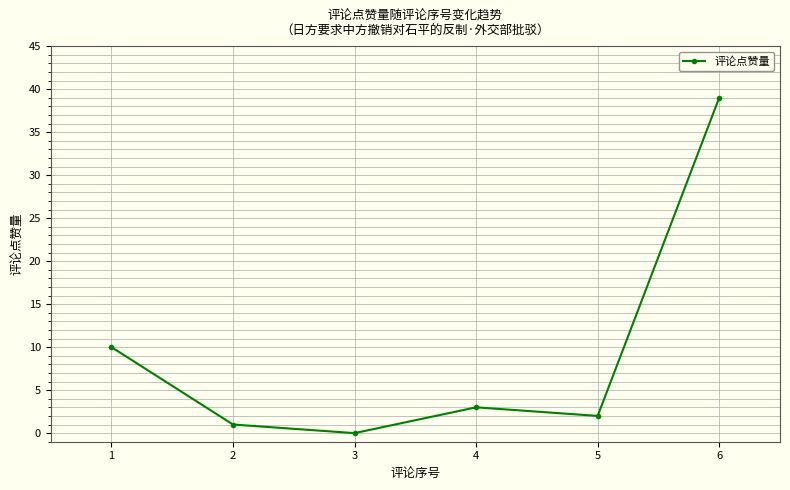

True or false: the data shows 51 at 6.

False